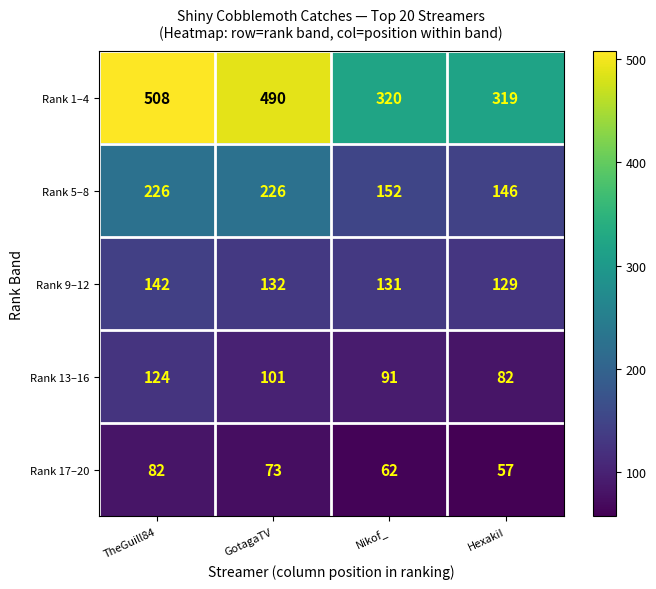

At GotagaTV, list the series in order from smallest to largest.

Rank 17–20, Rank 13–16, Rank 9–12, Rank 5–8, Rank 1–4